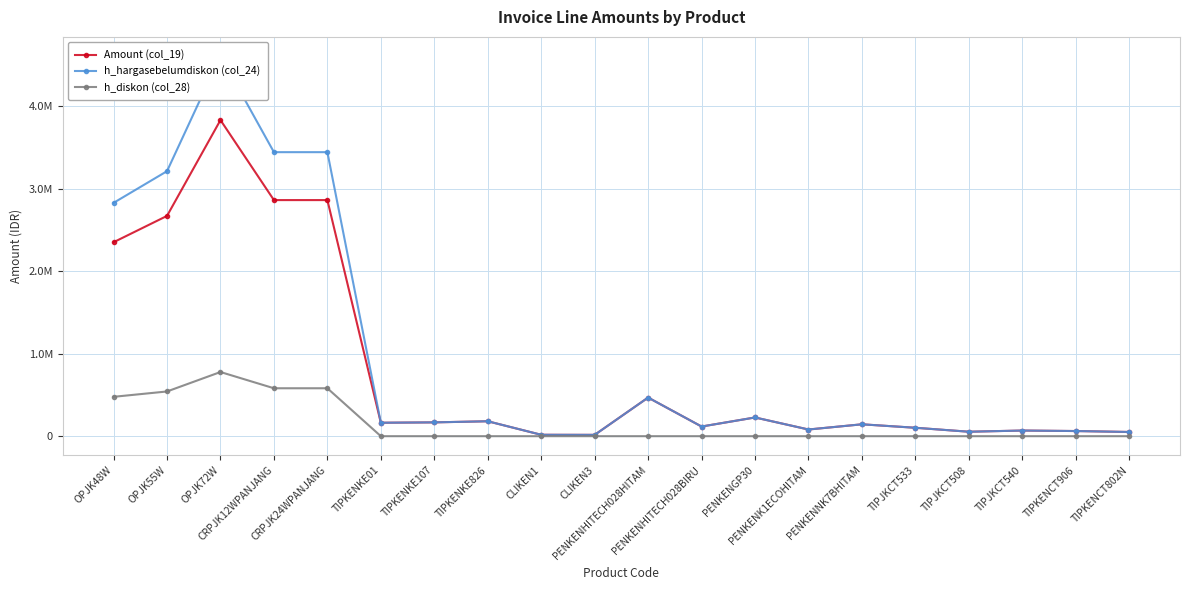

What is the sum of the h_diskon (col_28) values at CRPJK12WPANJANG and TIPKENKE107?

580770